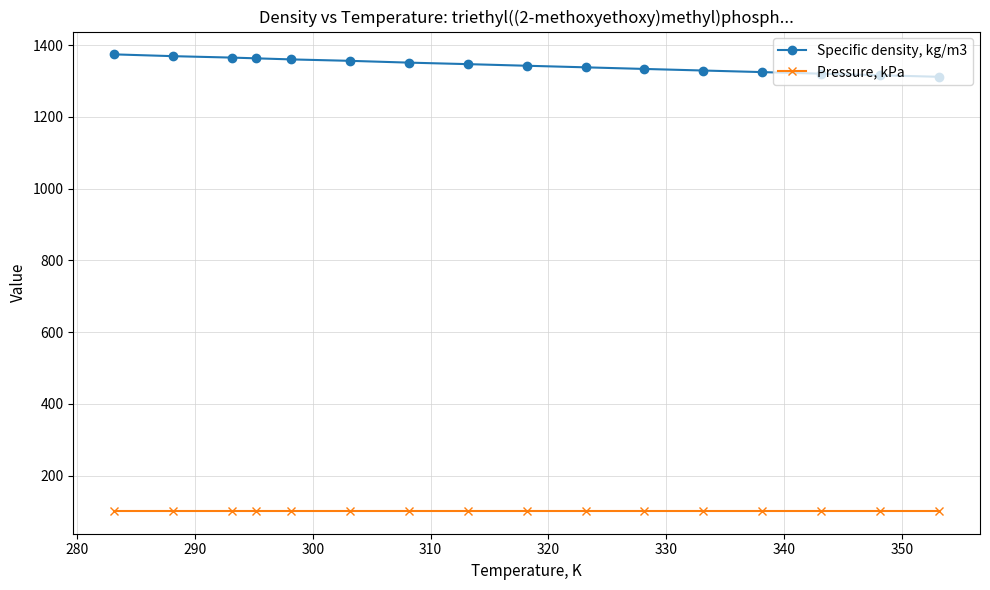

True or false: Pressure, kPa and Specific density, kg/m3 cross at least once.

False